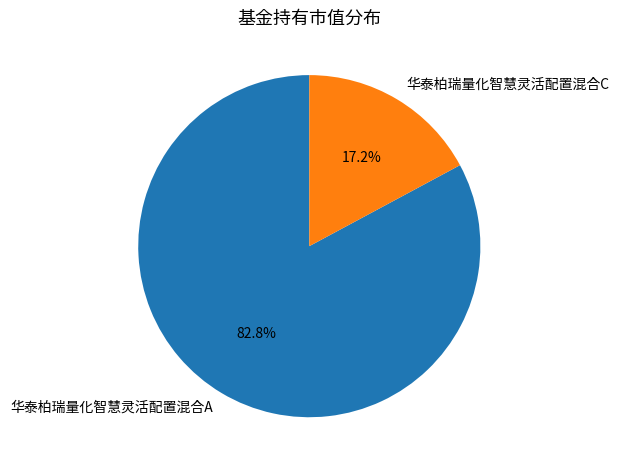

Which slice is the largest?

华泰柏瑞量化智慧灵活配置混合A